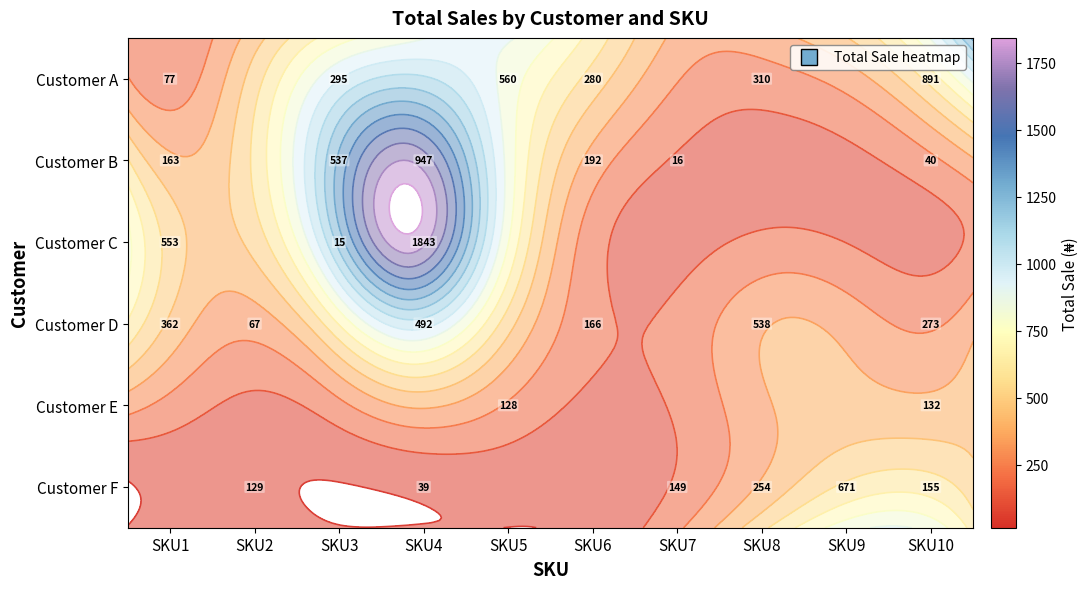

Which series changed the most between SKU2 and SKU10?

Customer D